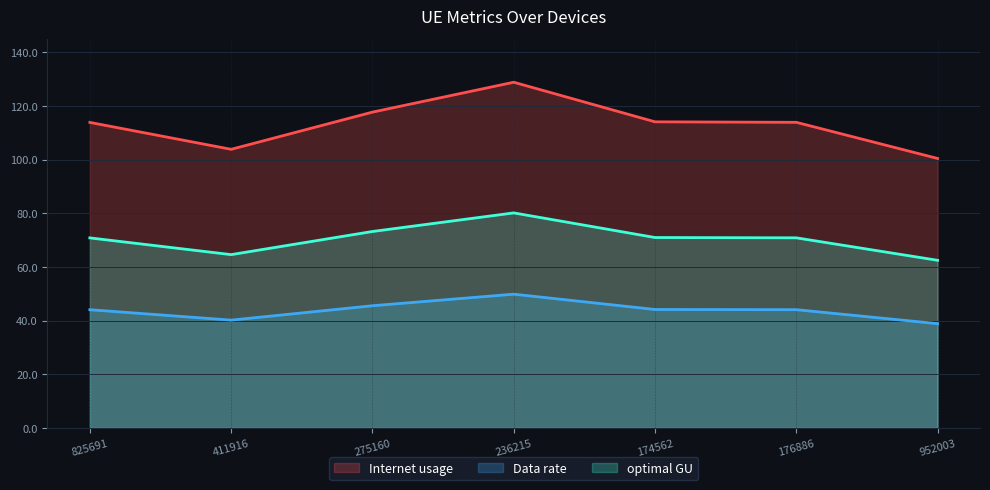

Which series has the largest total across all categories?

Internet usage